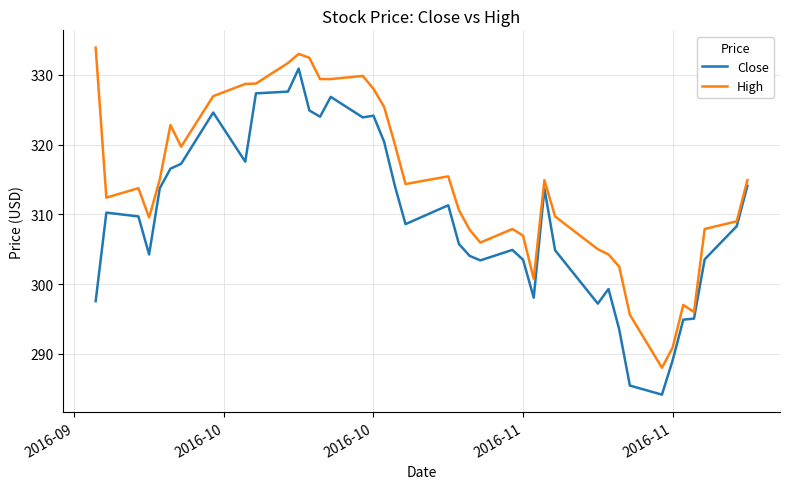

Does the chart display data point markers on the line(s)?

No